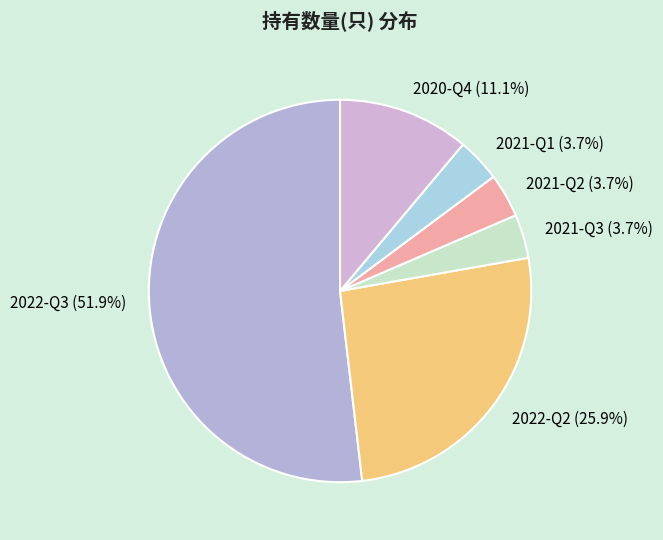

Which slice is the largest?

2022-Q3